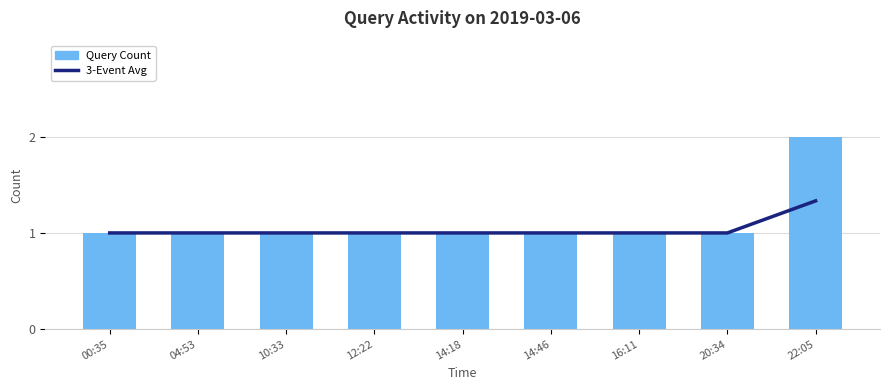

Is it true that Query Count equals 1.6 at 00:35?

False